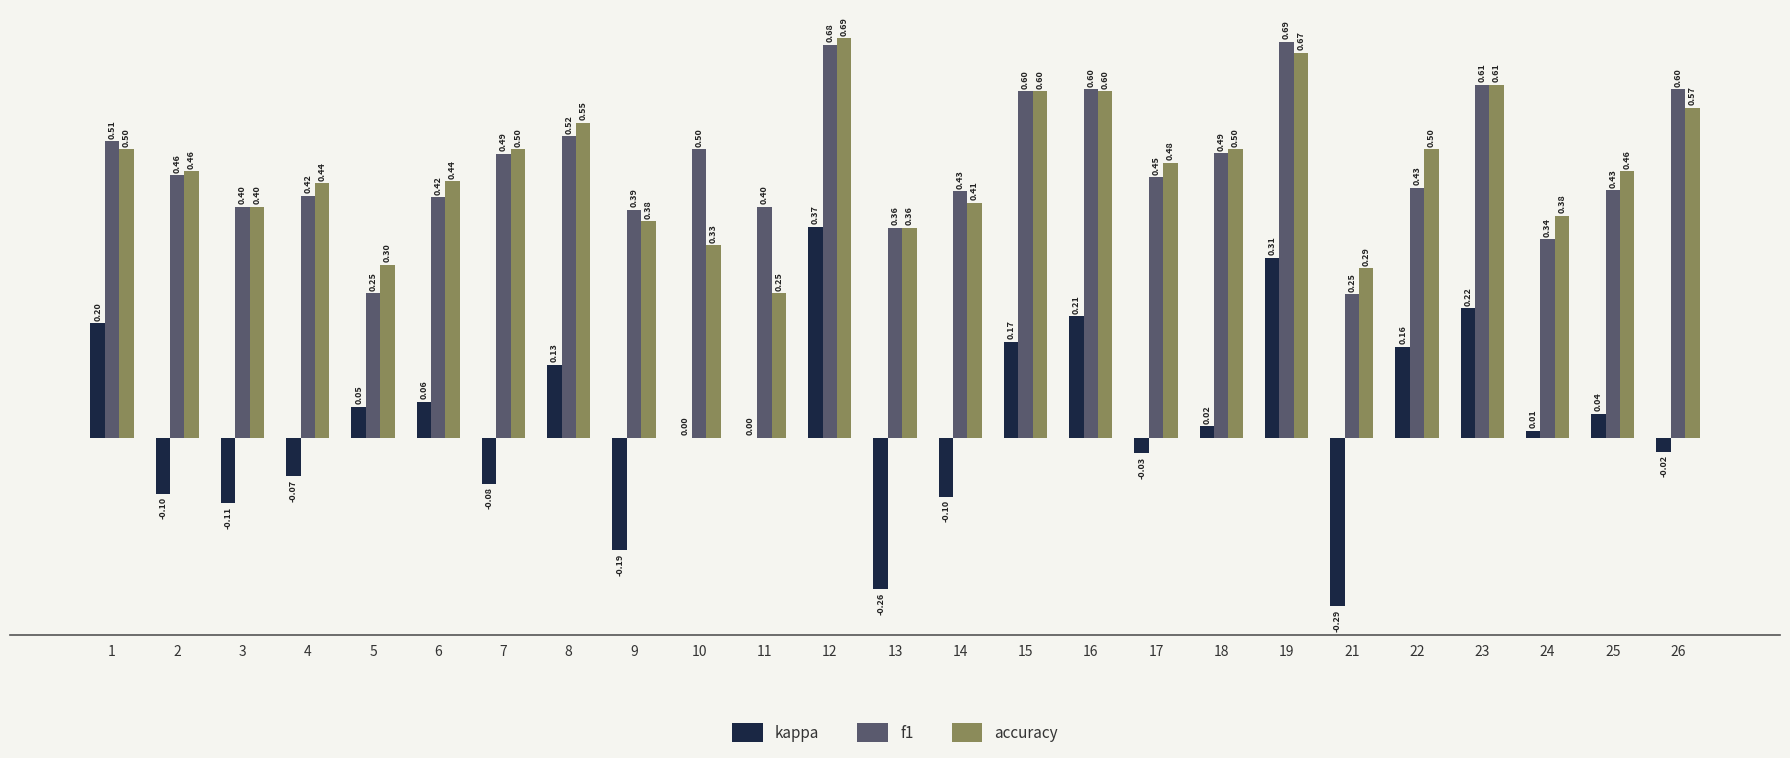

How many series are shown in this chart?

3